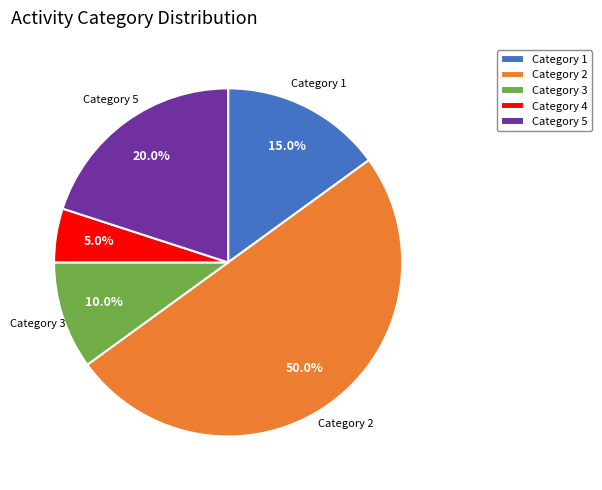

Which slice is the smallest?

4